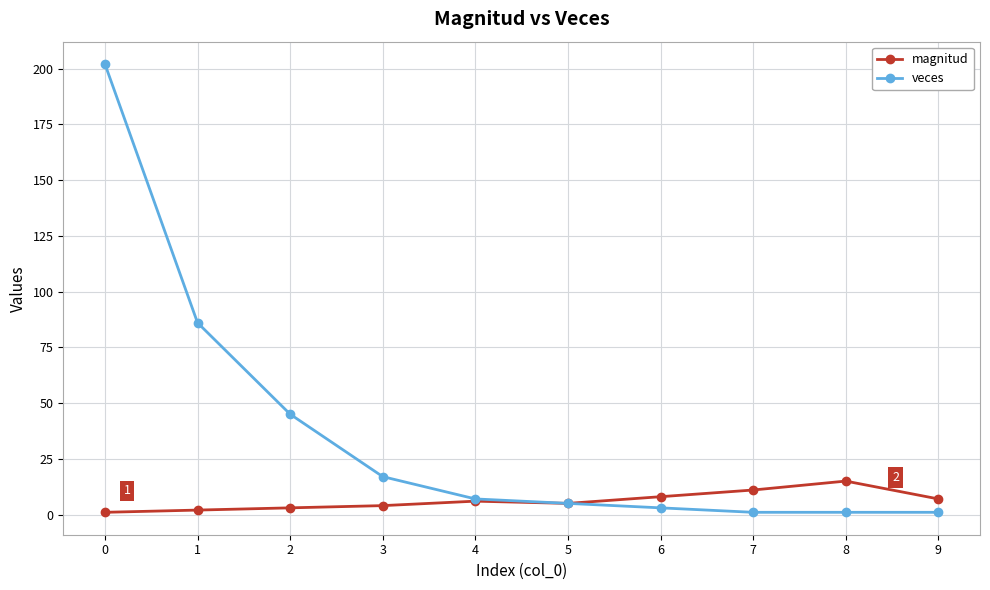

What is the maximum value shown in the chart?

202